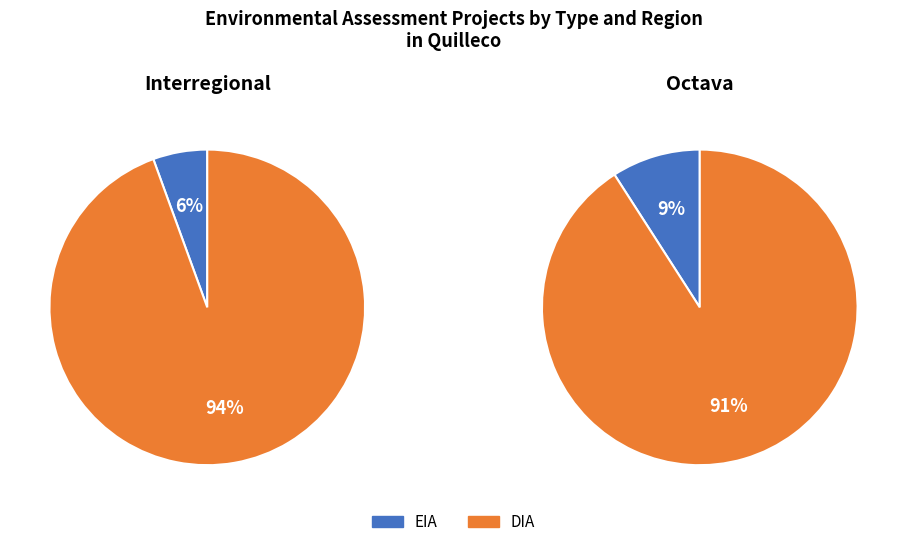

Which slice is the largest?

DIA